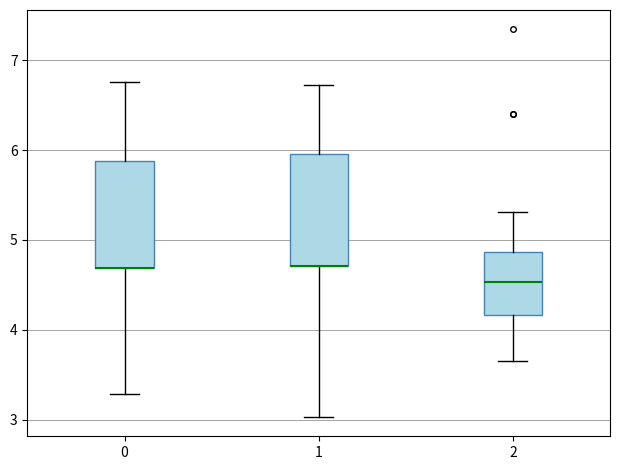

Reading left to right, transcribe this box plot: for each box, give where its median line is, the range the box spans, and where its two whiskers end, as read against the y-axis. The values are not printed on the chart, so give them approximately, as read against the axis.

0: median 4.7 (drawn on the box's lower edge), box 4.7 to 5.9, whiskers 3.3 to 6.8
1: median 4.7 (drawn on the box's lower edge), box 4.7 to 6.0, whiskers 3.0 to 6.7
2: median 4.5, box 4.2 to 4.9, whiskers 3.7 to 5.3